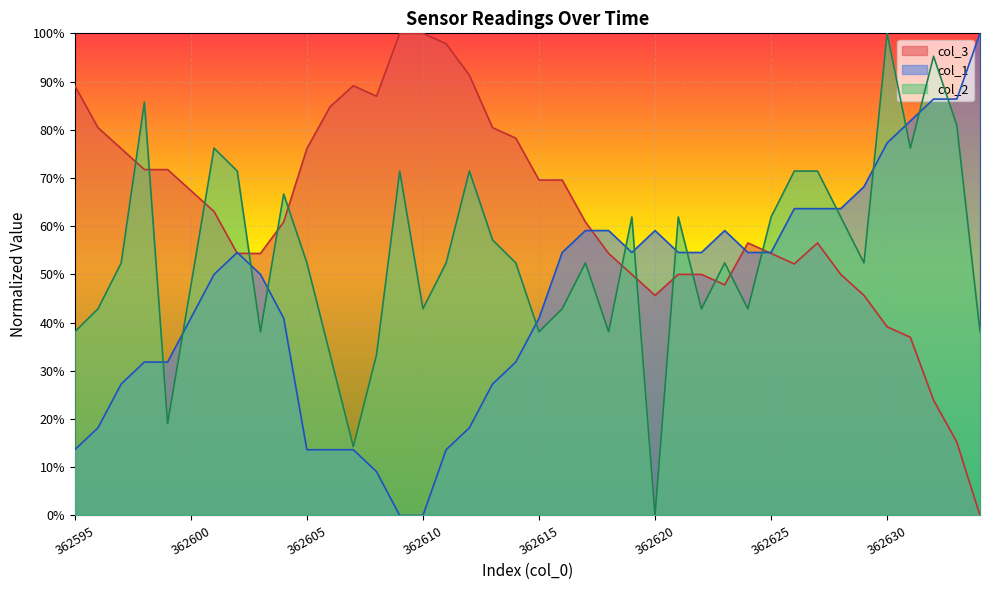

What is the total value across all series at 362595?

140.9